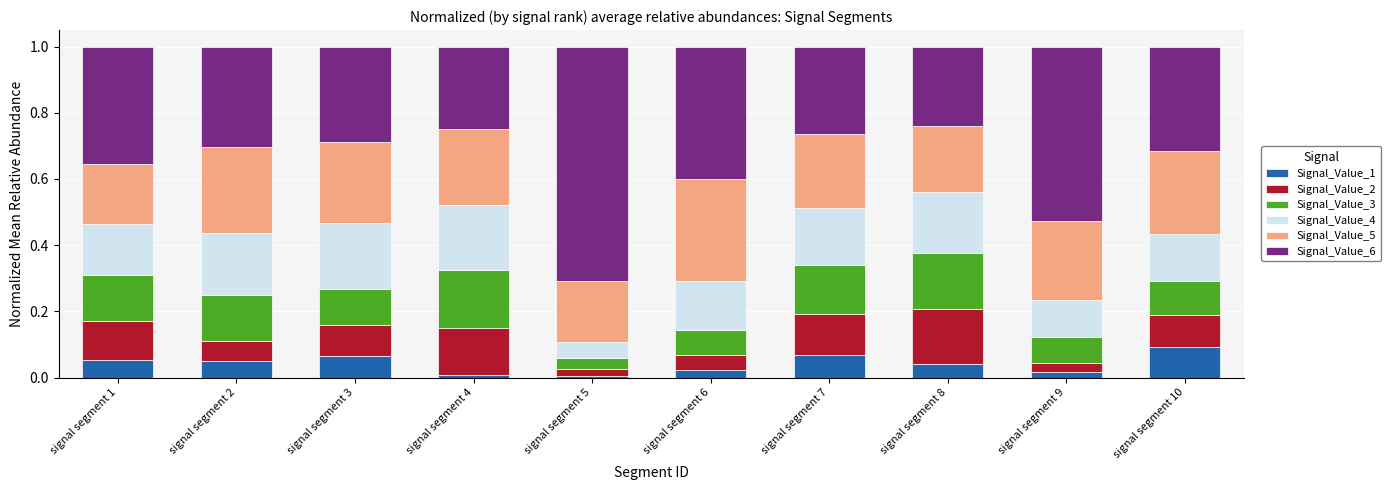

What is the total value across all series at signal segment 3?

1.0